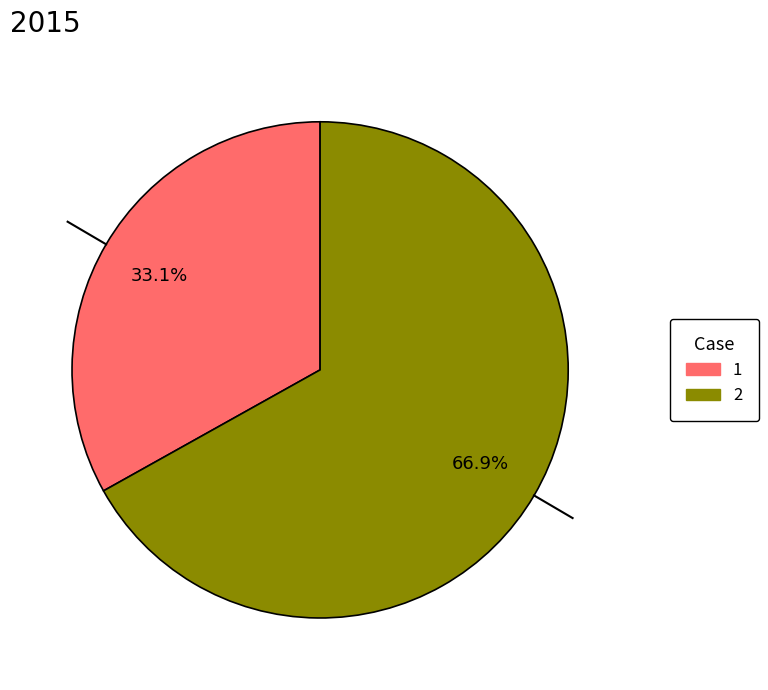

The 2 slice represents 67% of the pie. True or false?

True